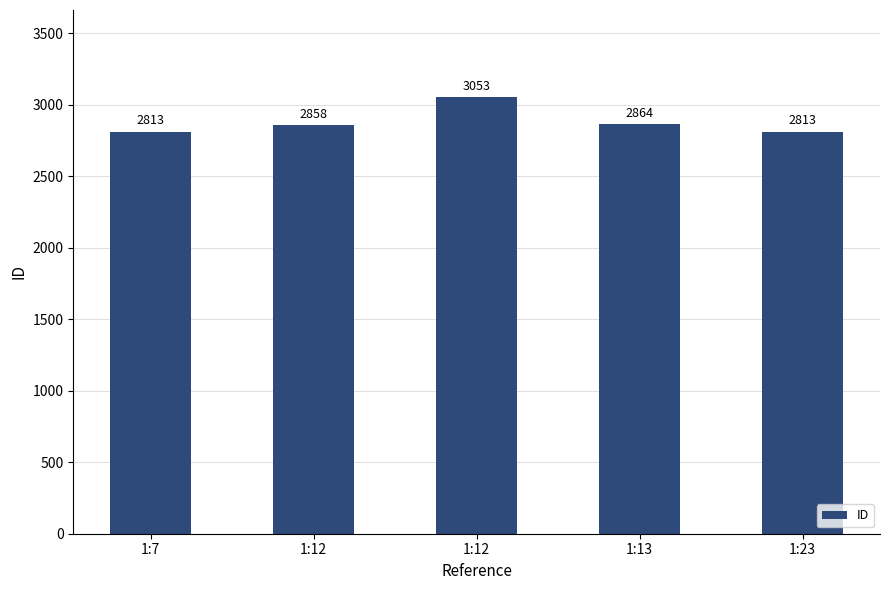

What is the average value?

2880